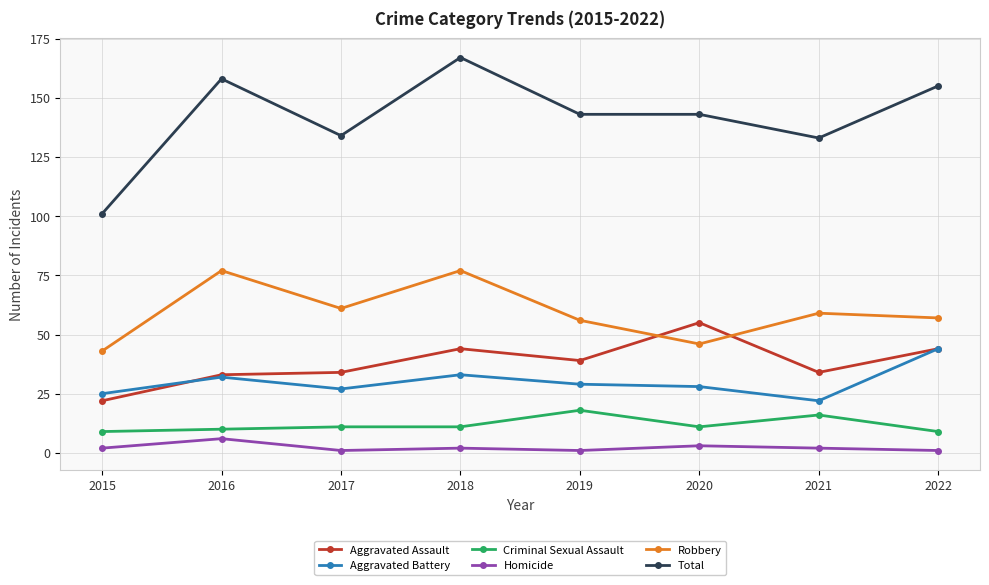

At which label does Total reach its minimum?

2015